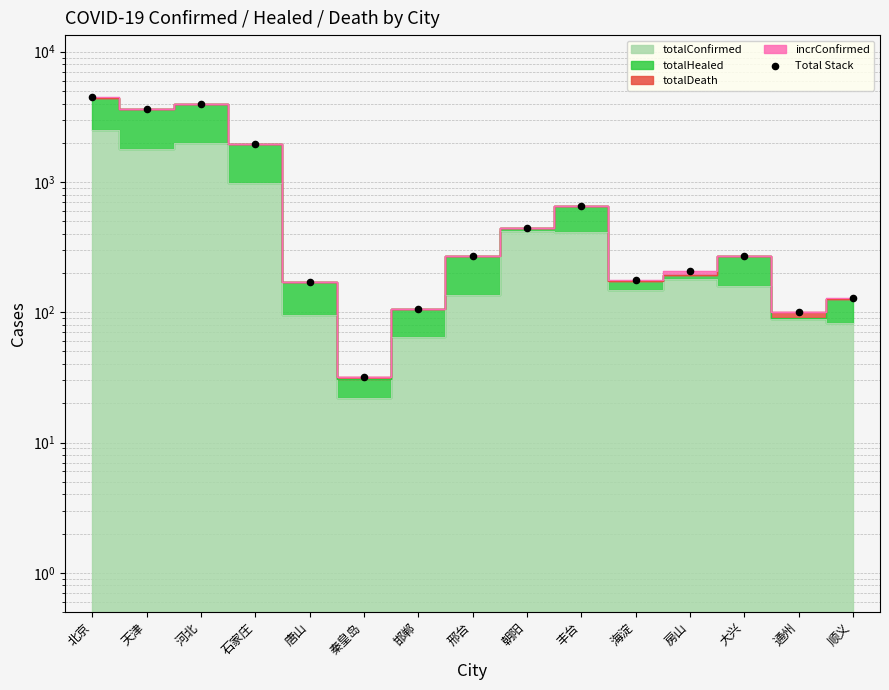

Between 房山 and 朝阳, which is larger?

朝阳